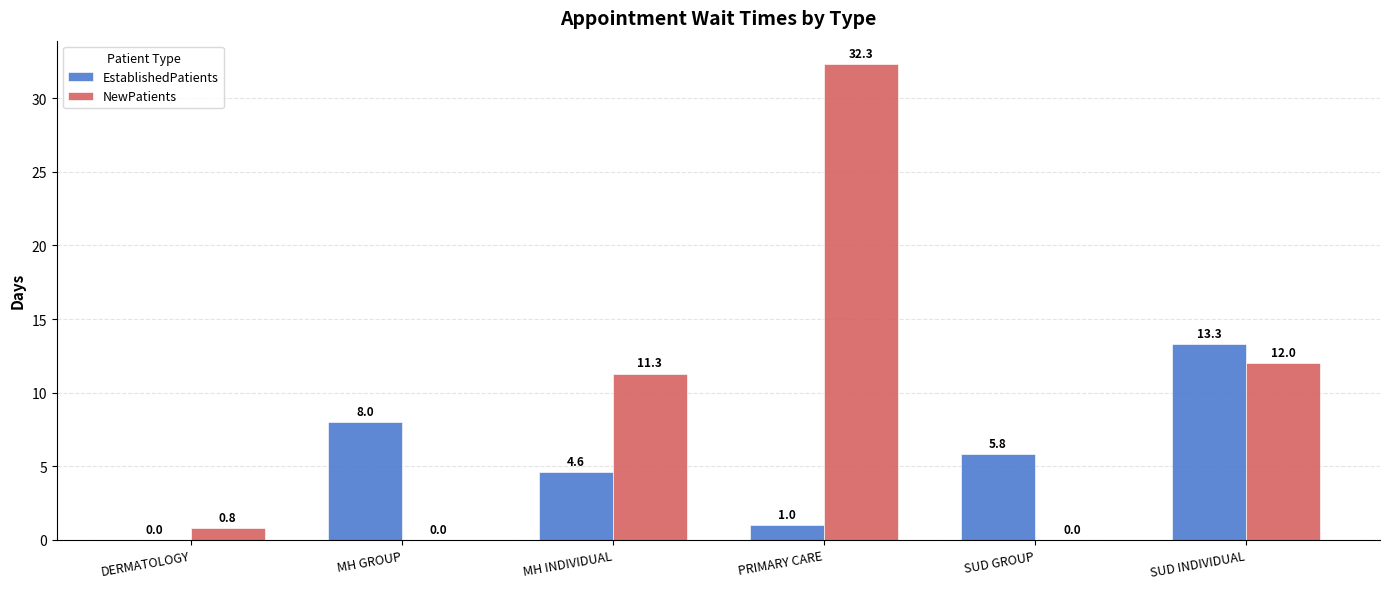

What is the approximate value of NewPatients at SUD INDIVIDUAL?

12.0